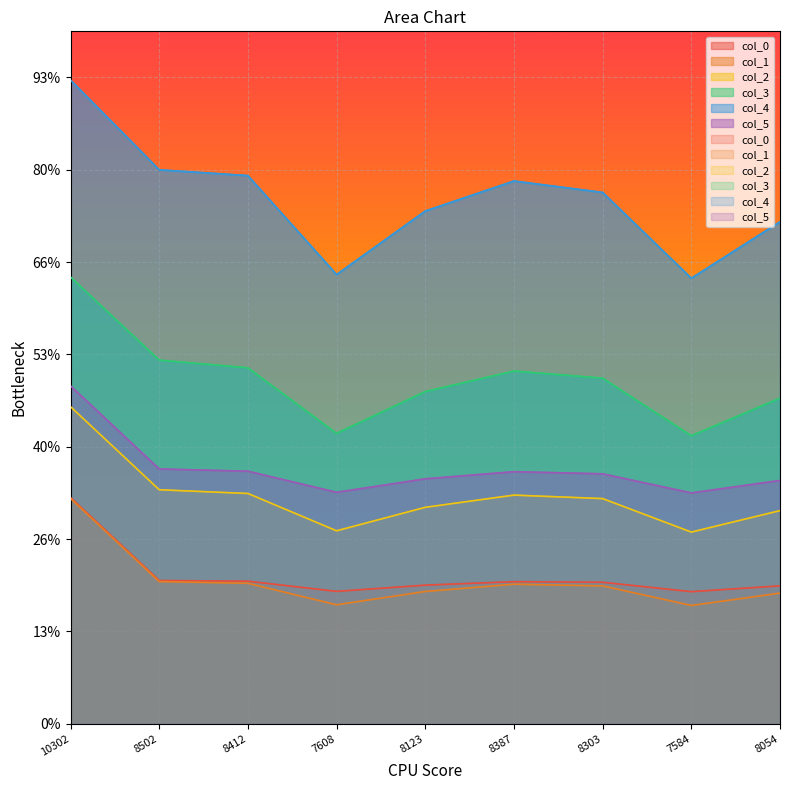

True or false: col_3 and col_1 cross at least once.

False